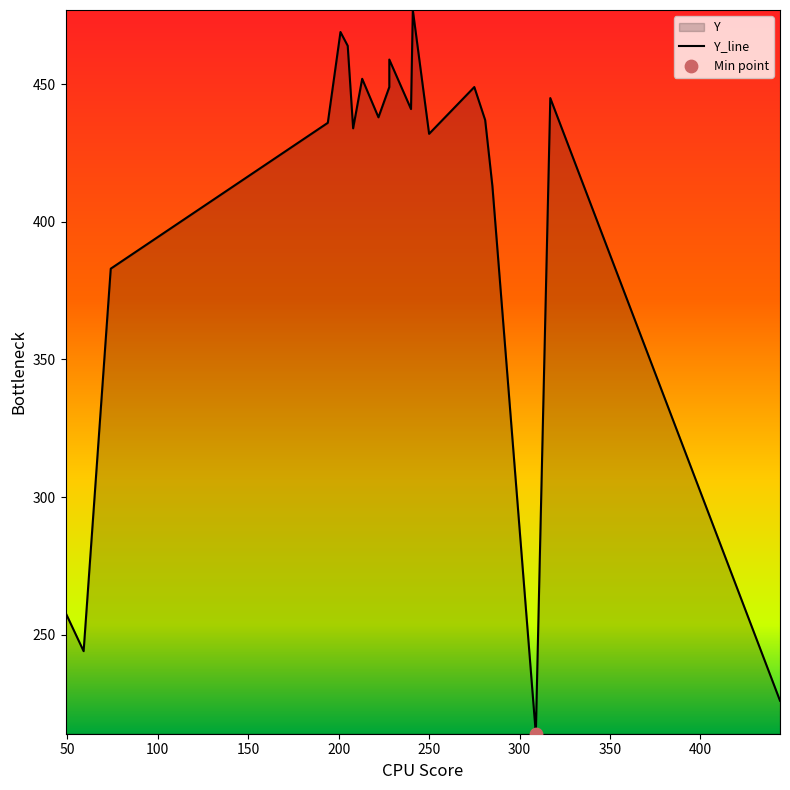

Between 205 and 285, which is larger?

205